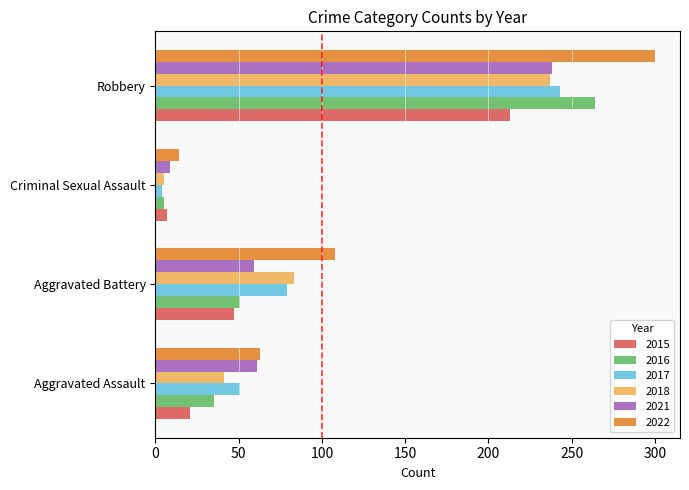

The 2016 series shows 35 at Aggravated Assault. True or false?

True